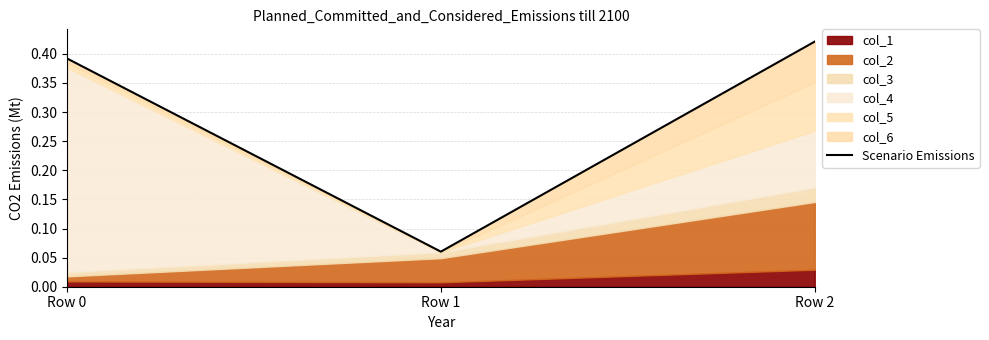

What is the change in value from Row 1 to Row 2?

+0.4